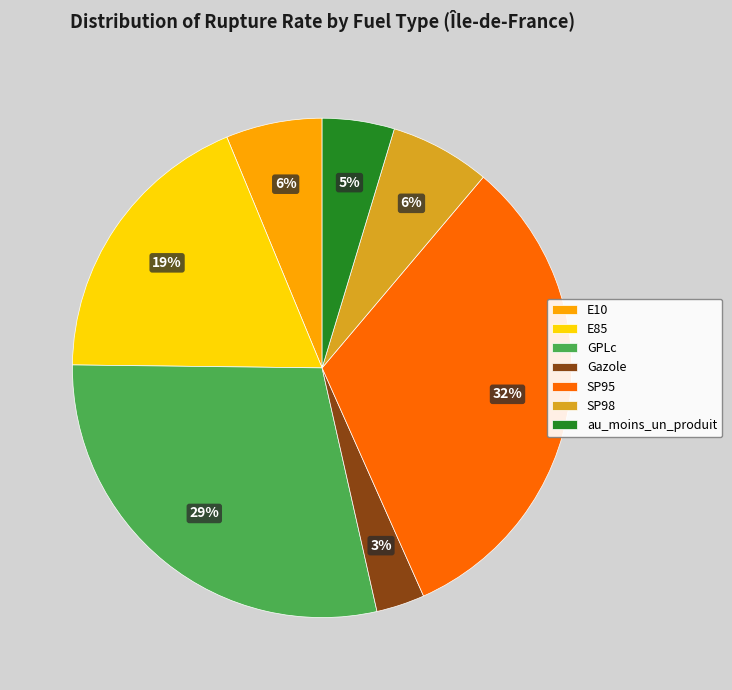

What is the smallest slice in the pie chart?

Gazole